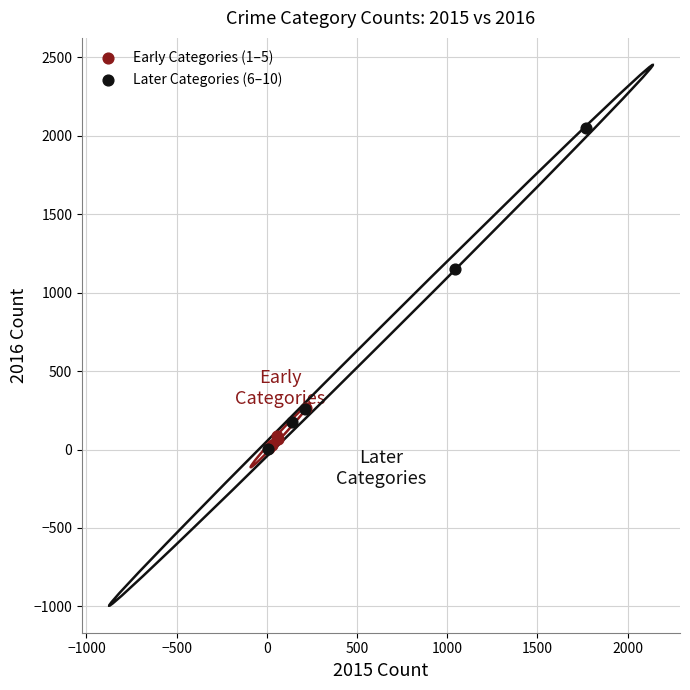

Which series contains the highest Y value?

Later Categories (6–10)